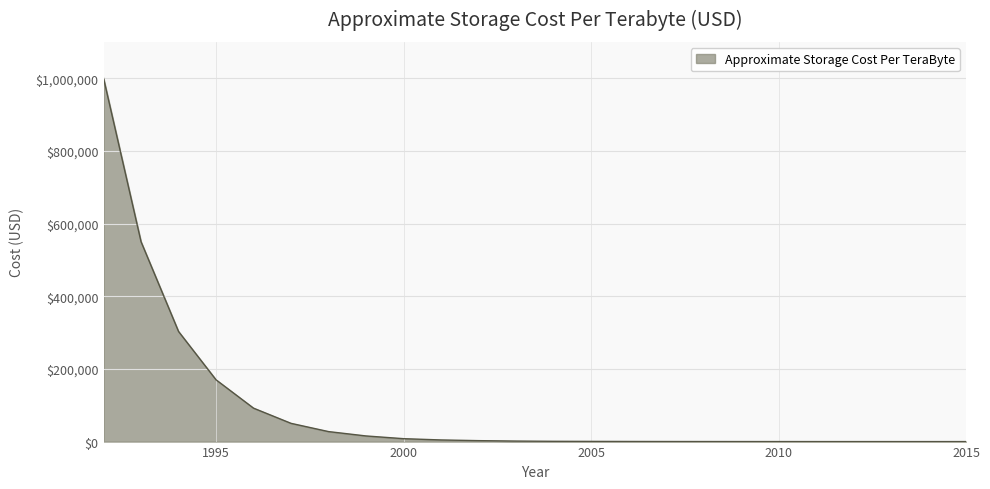

What is the difference between the maximum and minimum values?

999999